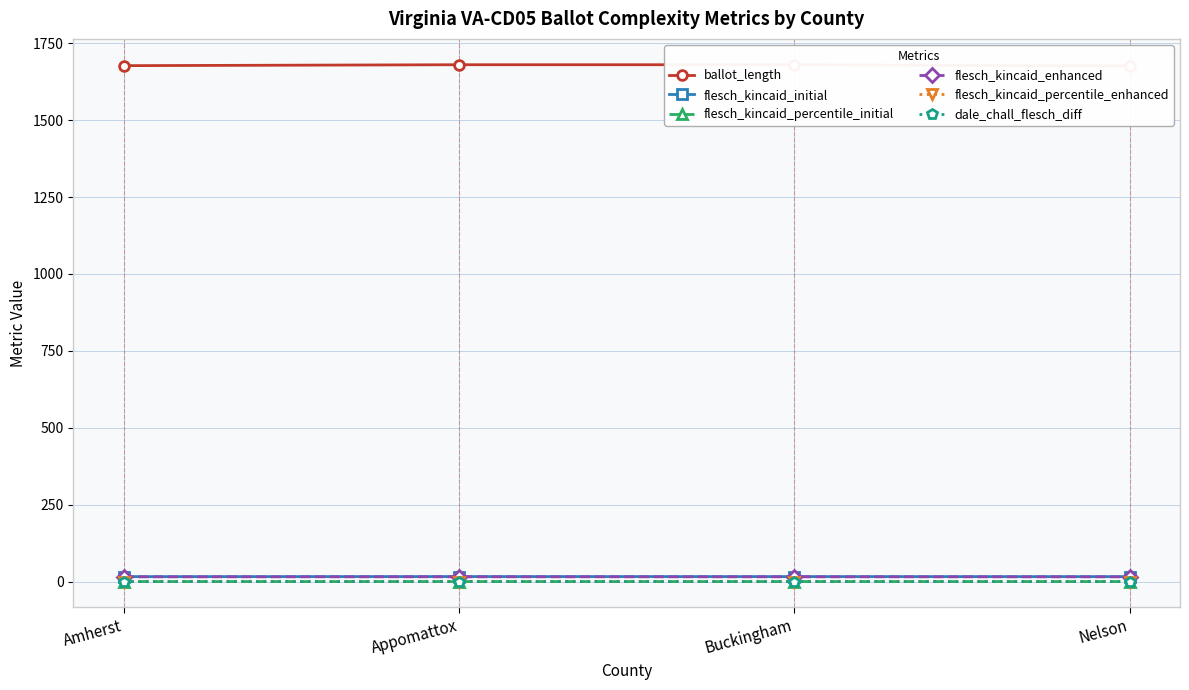

At how many categories does at least one series exceed 1041?

4